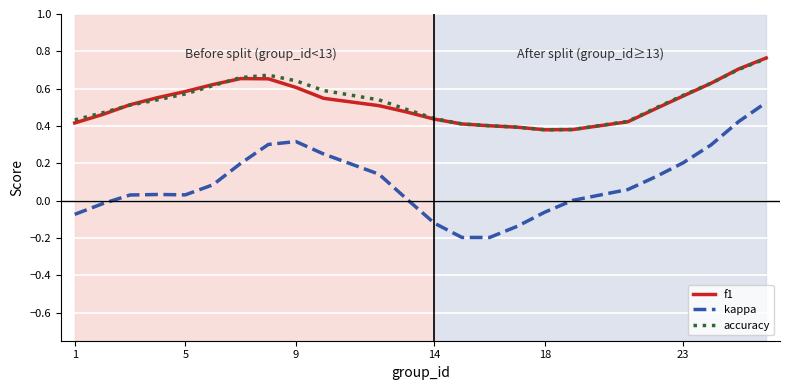

Which series has the widest spread of values?

kappa